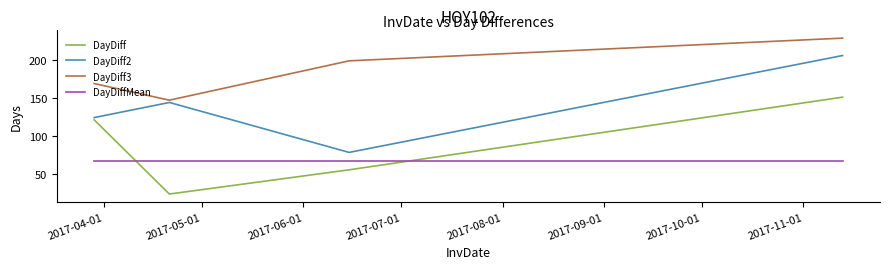

Rank the series by their average value, from lowest to highest.

DayDiffMean, DayDiff, DayDiff2, DayDiff3